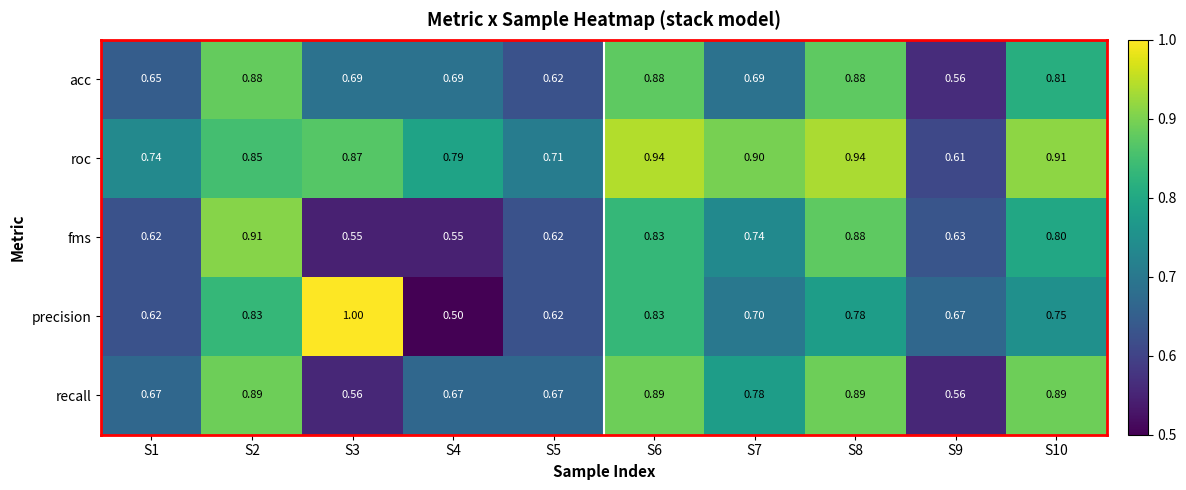

Which series has the largest range (max minus min)?

precision